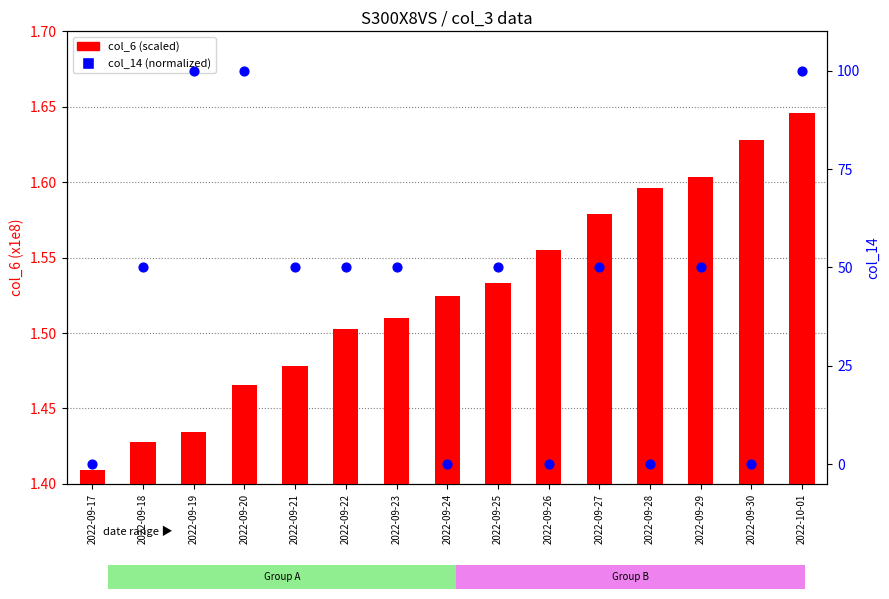

Which series has the largest total across all categories?

col_14 (normalized)